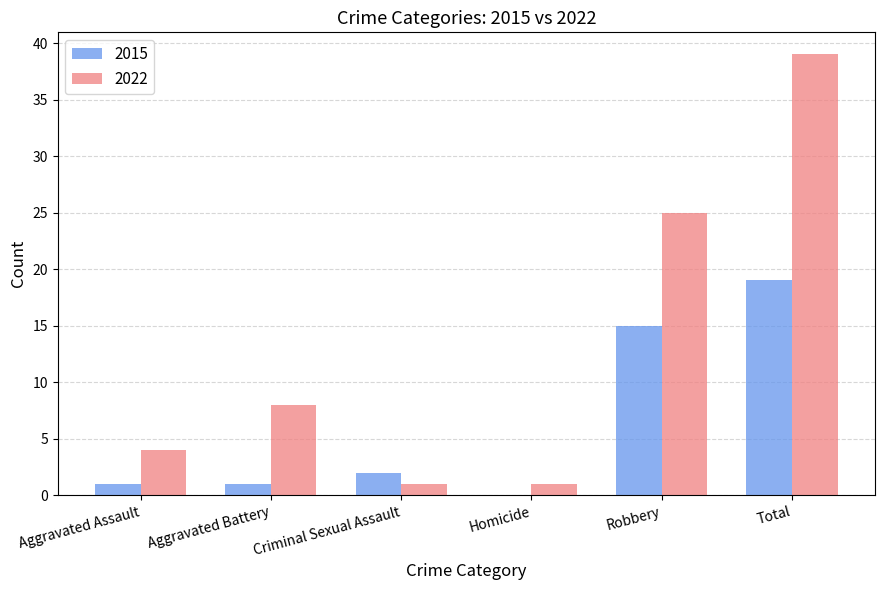

Between Homicide and Robbery, which series saw the biggest shift?

2022